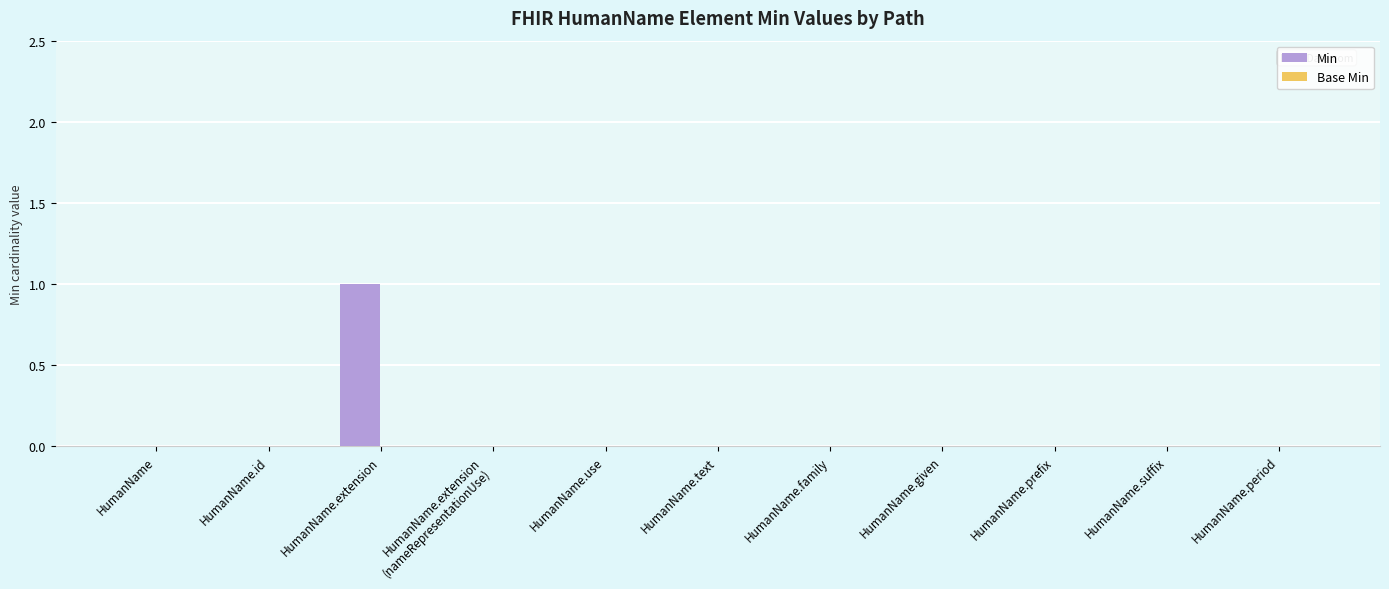

Which label corresponds to the largest value in the chart?

HumanName.extension